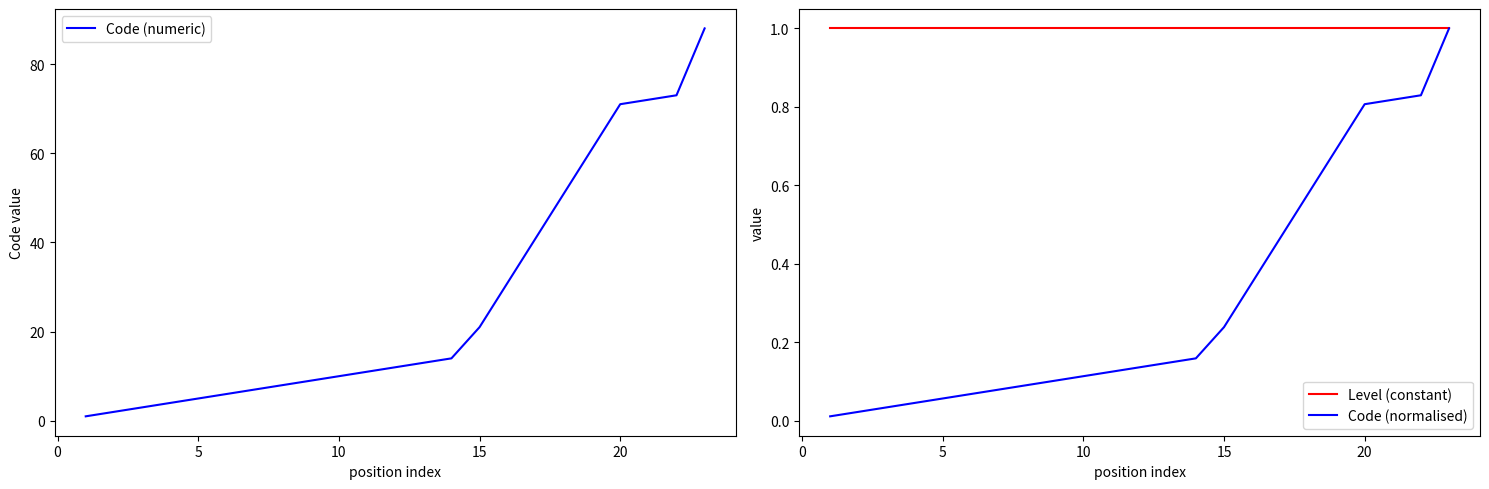

Is it true that Level (constant) equals 0.3 at 15?

False